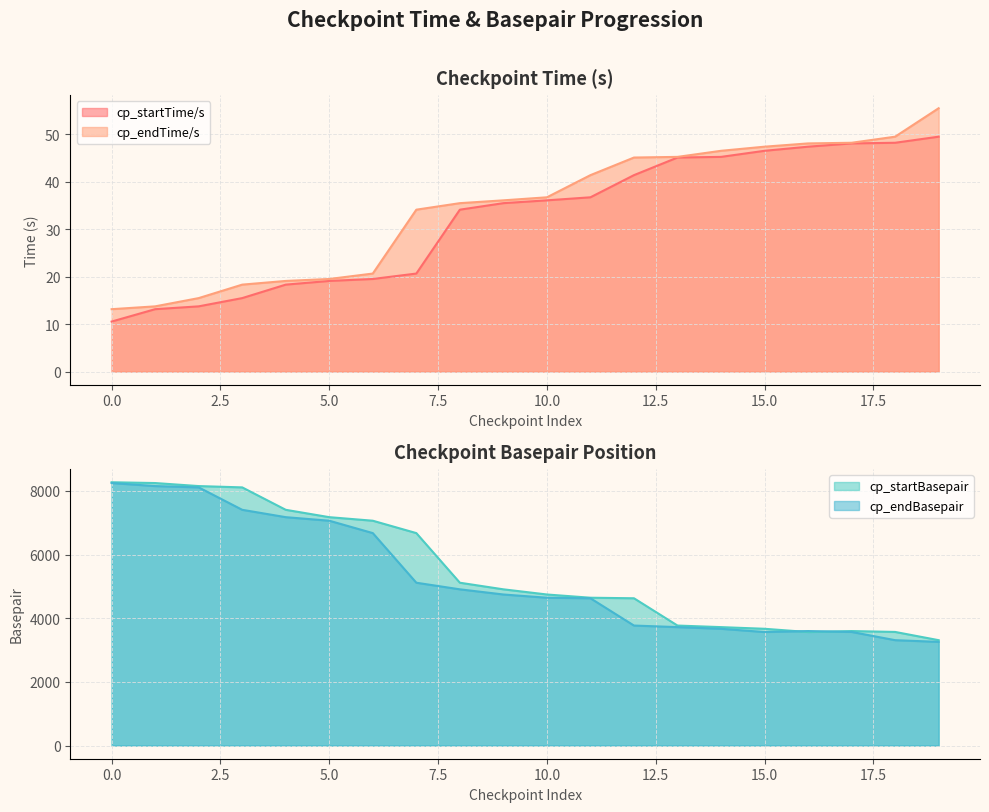

Rank the series by their maximum value, from highest to lowest.

cp_startBasepair, cp_endBasepair, cp_endTime/s, cp_startTime/s